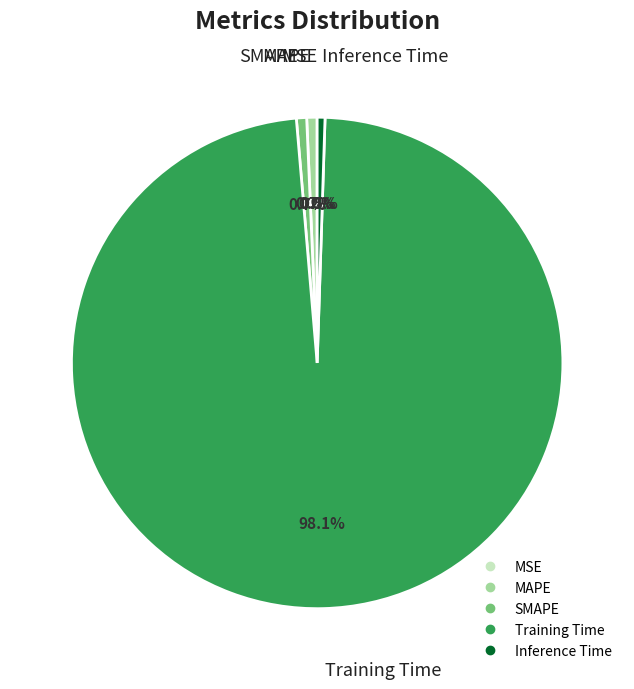

To the nearest percent, what is the difference between the Training Time and SMAPE slice percentages?

97%